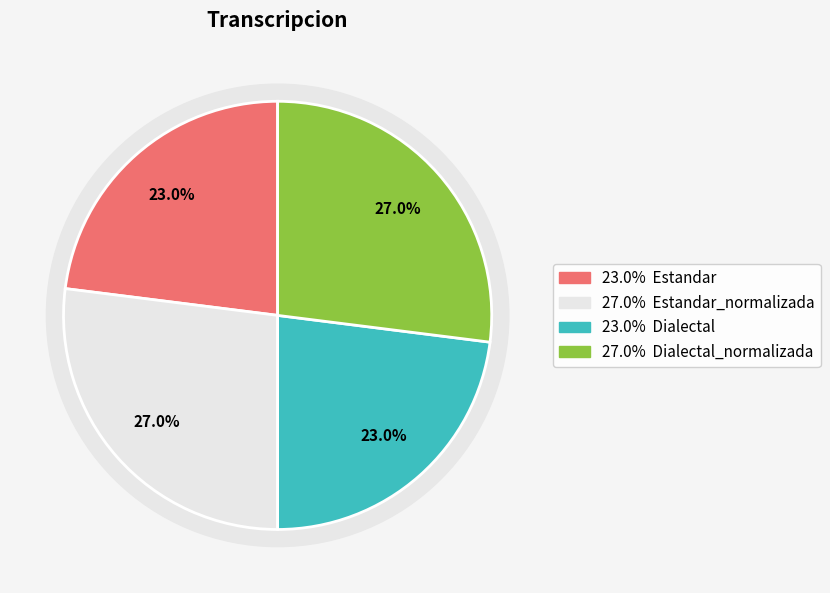

What percentage do Dialectal_normalizada and Estandar together represent?

50.0%